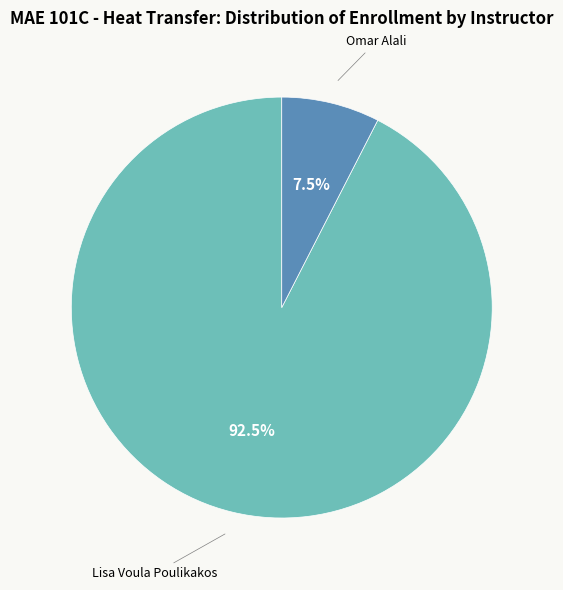

Is there any slice that represents more than half of the pie?

Yes